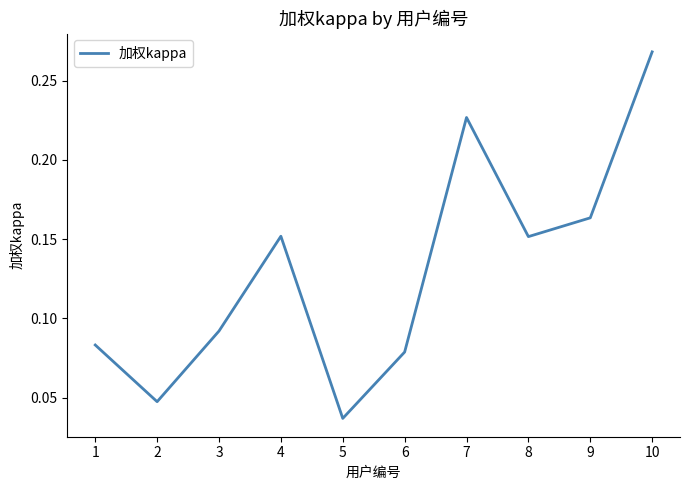

The value at 5 is 0.1. True or false?

False